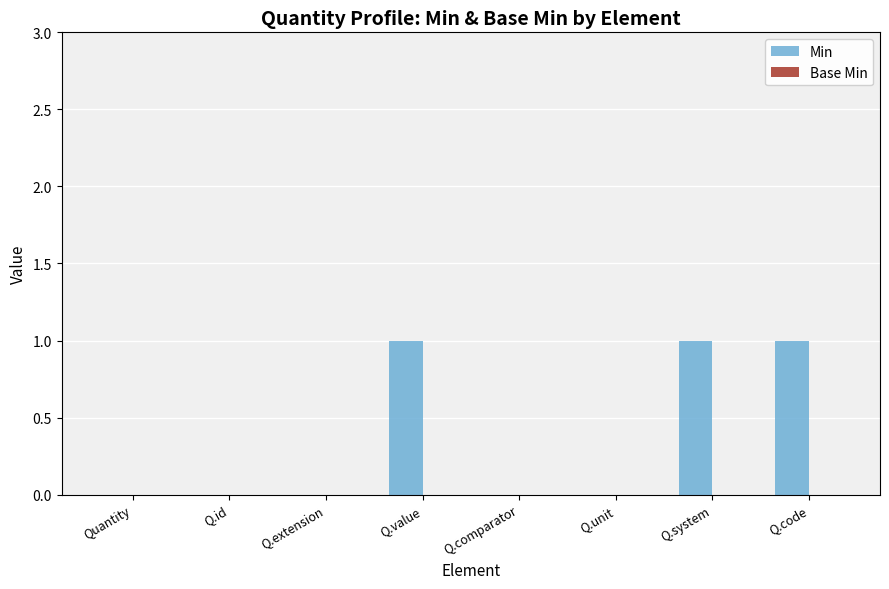

What is the sum of all values?

3